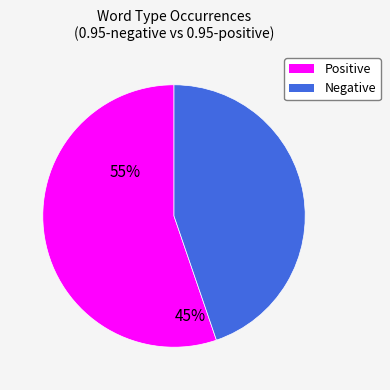

Does any single category account for the majority?

Yes